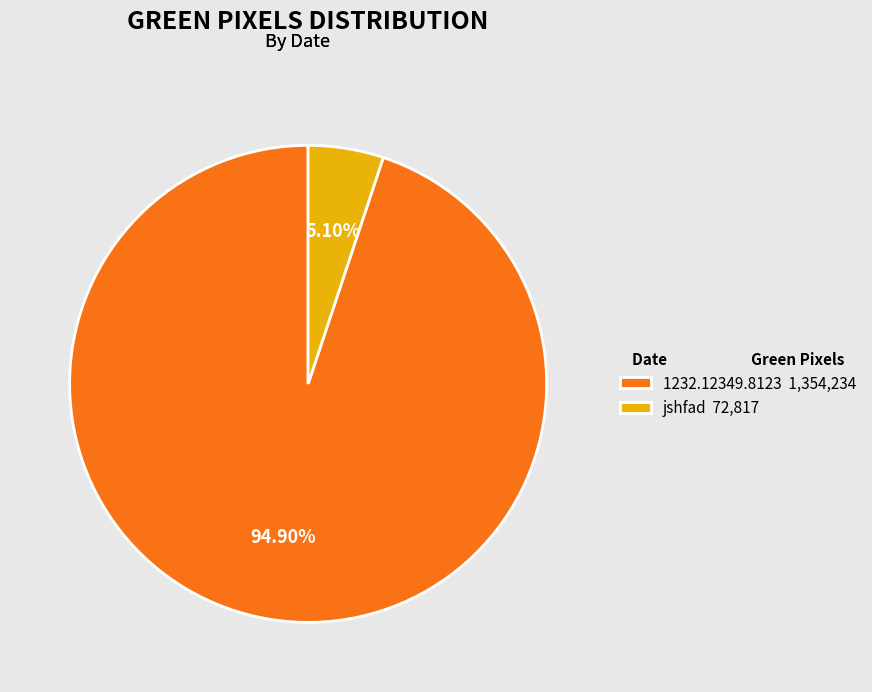

Which category has the smallest portion of the pie?

jshfad